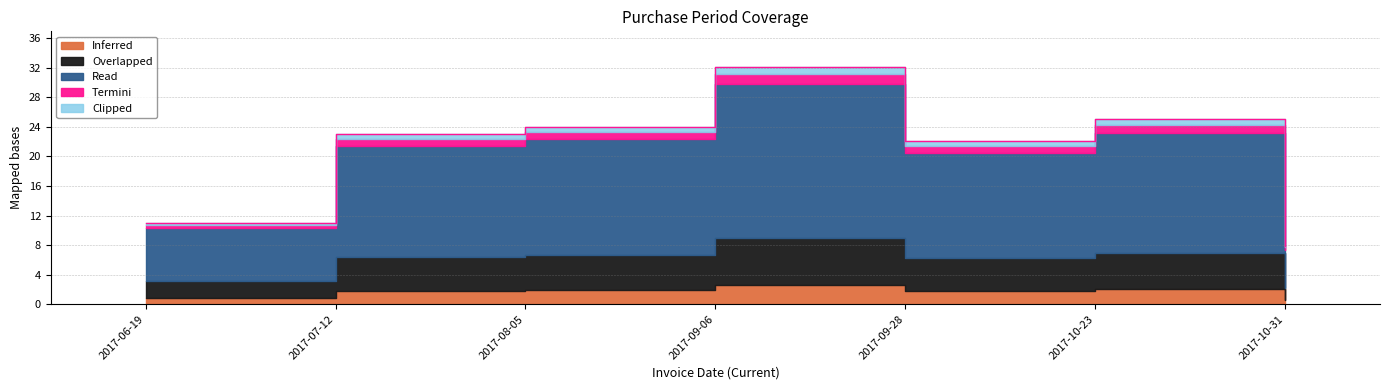

List the labels in order of value, smallest first.

2017-10-31, 2017-06-19, 2017-09-28, 2017-07-12, 2017-08-05, 2017-10-23, 2017-09-06